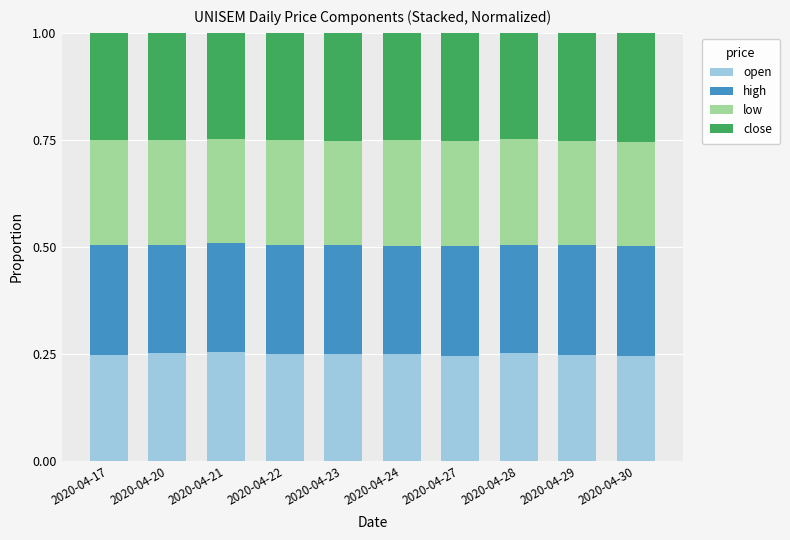

How many bars are there in total?

10